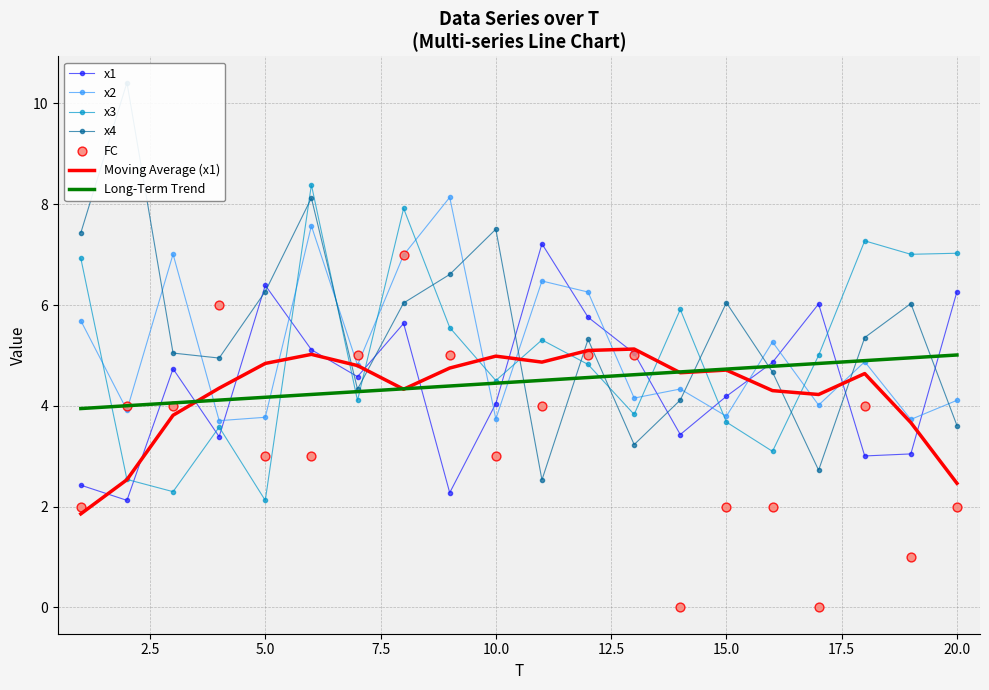

Which series reaches the maximum Y coordinate?

x4